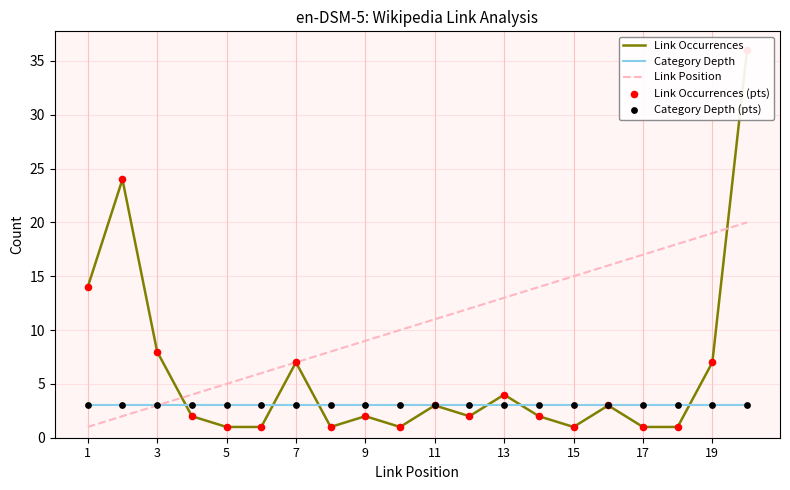

Which series has the largest total across all categories?

Link Position